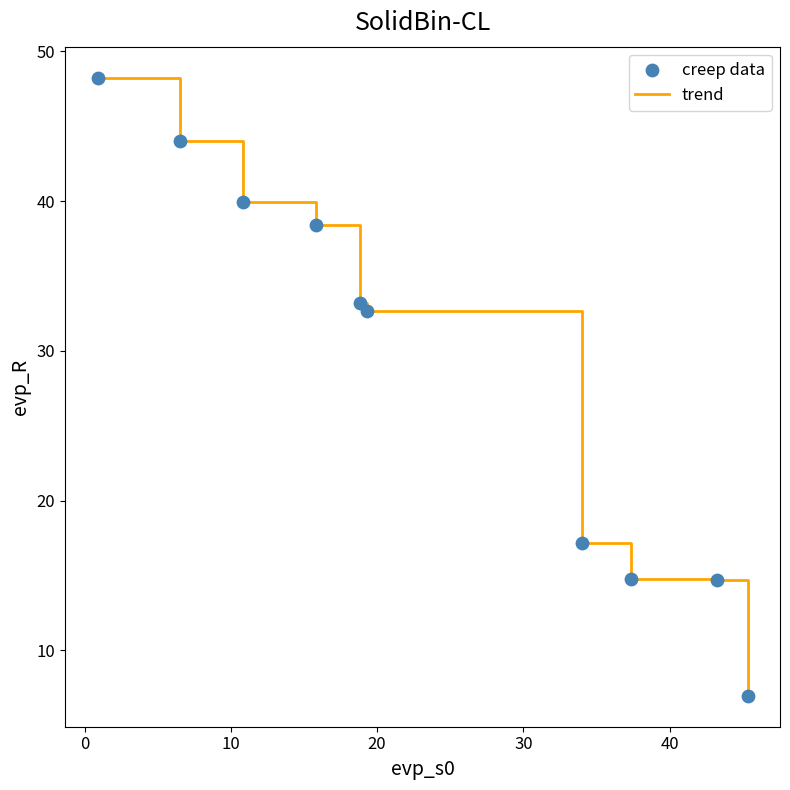

What is the greatest value displayed?

48.2